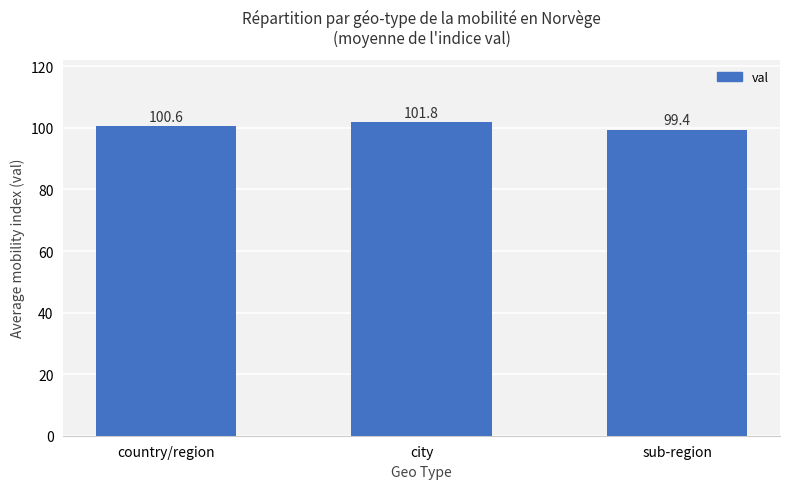

What is the minimum value shown in the chart?

99.4